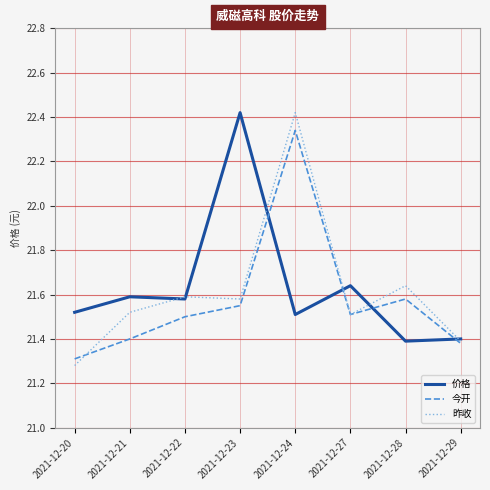

Between which two adjacent categories do 价格 and 今开 first intersect?

2021-12-23 and 2021-12-24